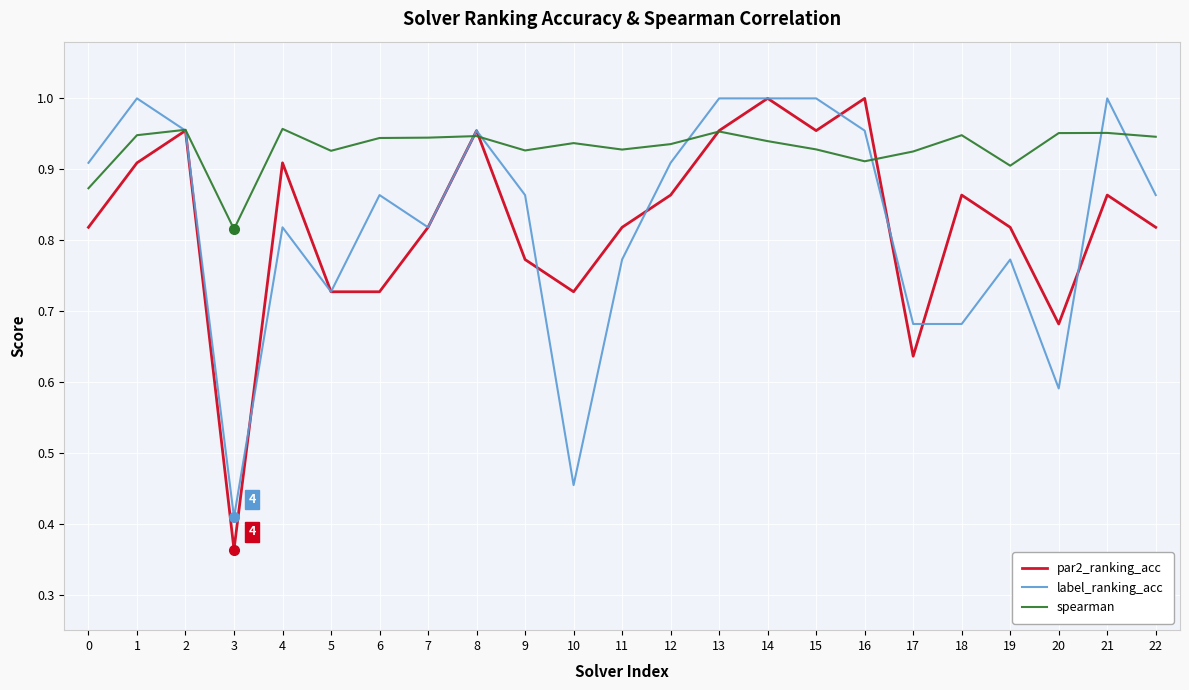

Which series has the largest total across all categories?

spearman